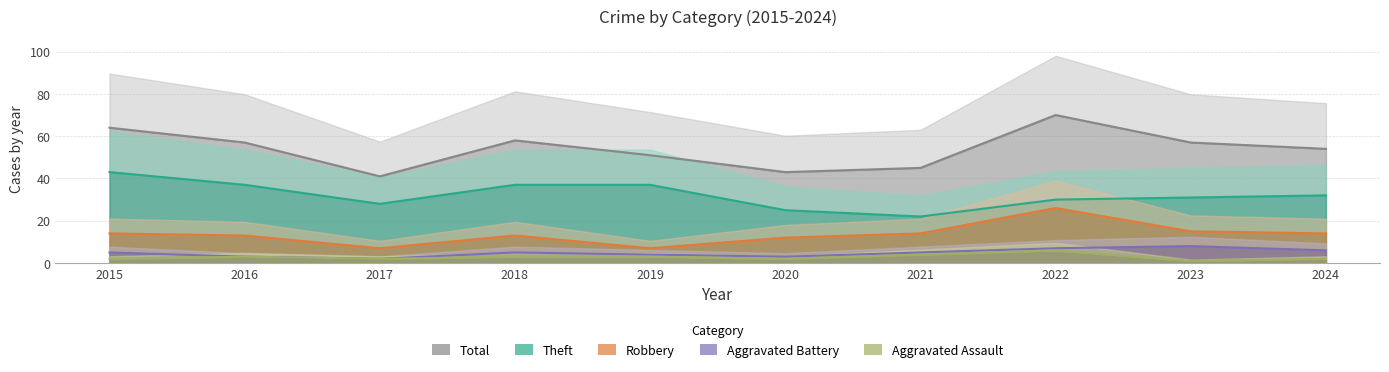

Which series changed the most between 2015 and 2023?

Theft